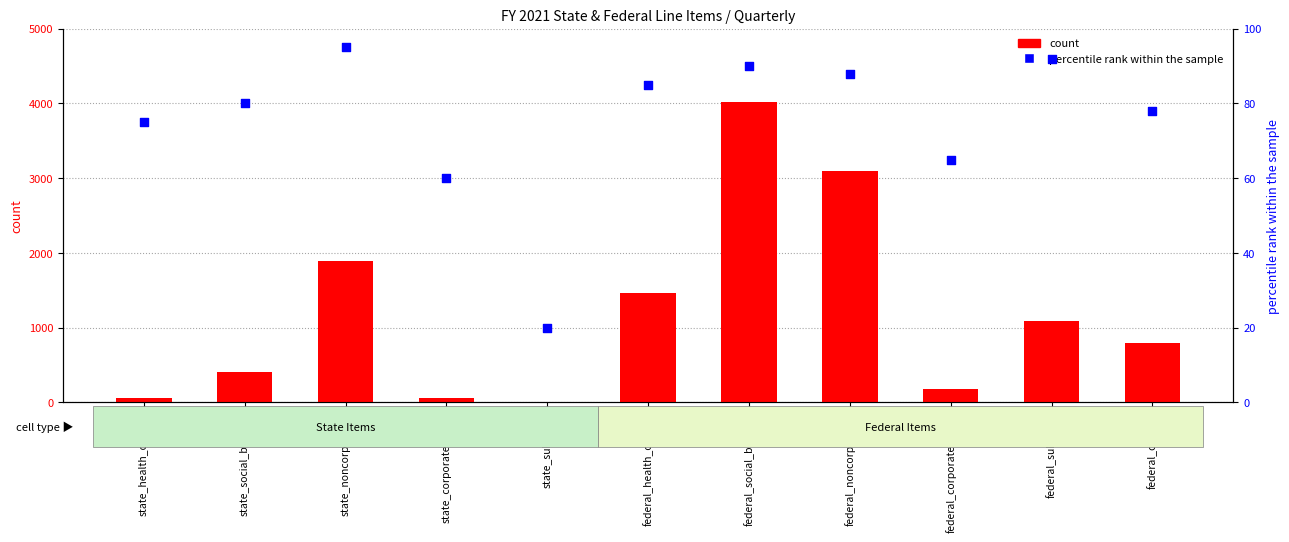

Which series has the largest total across all categories?

count